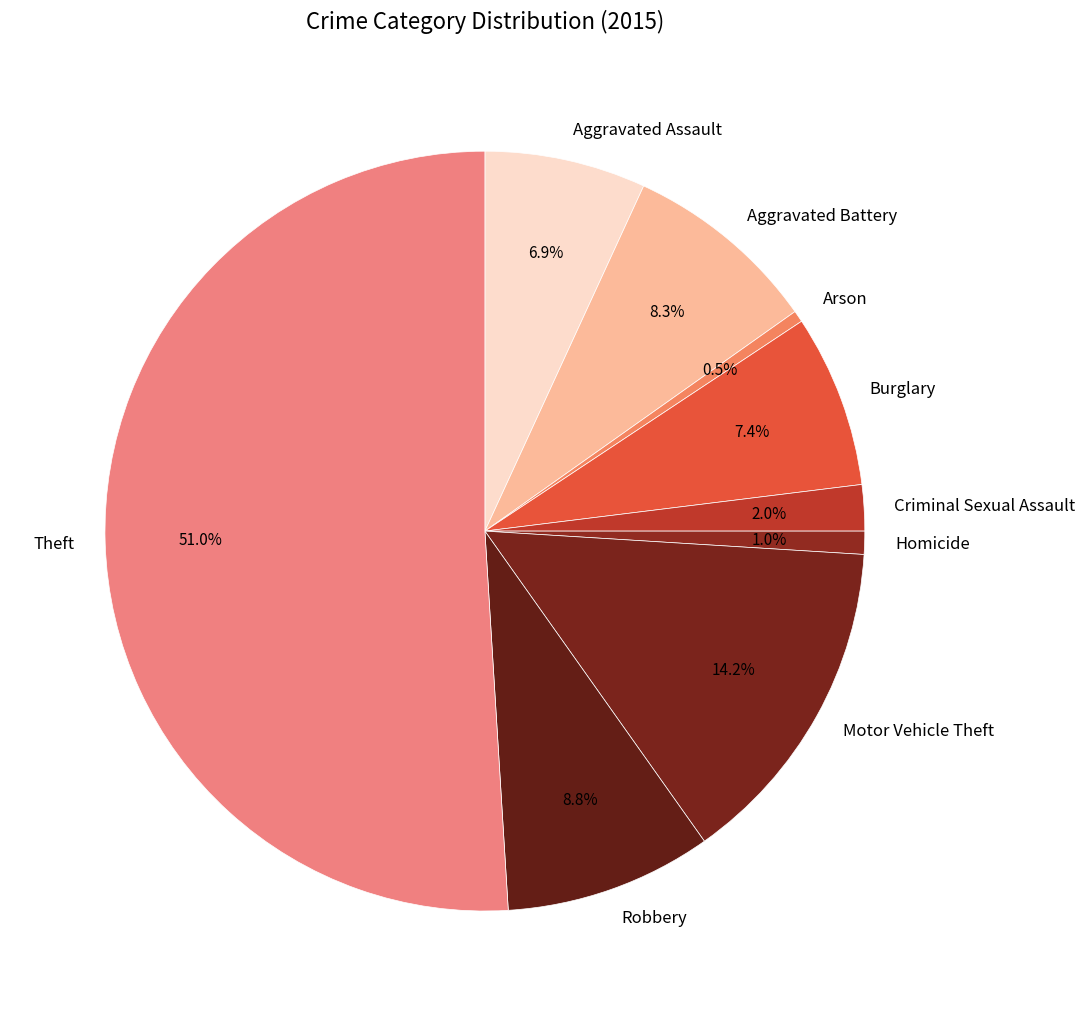

What percentage is NOT represented by Criminal Sexual Assault?

98.0%